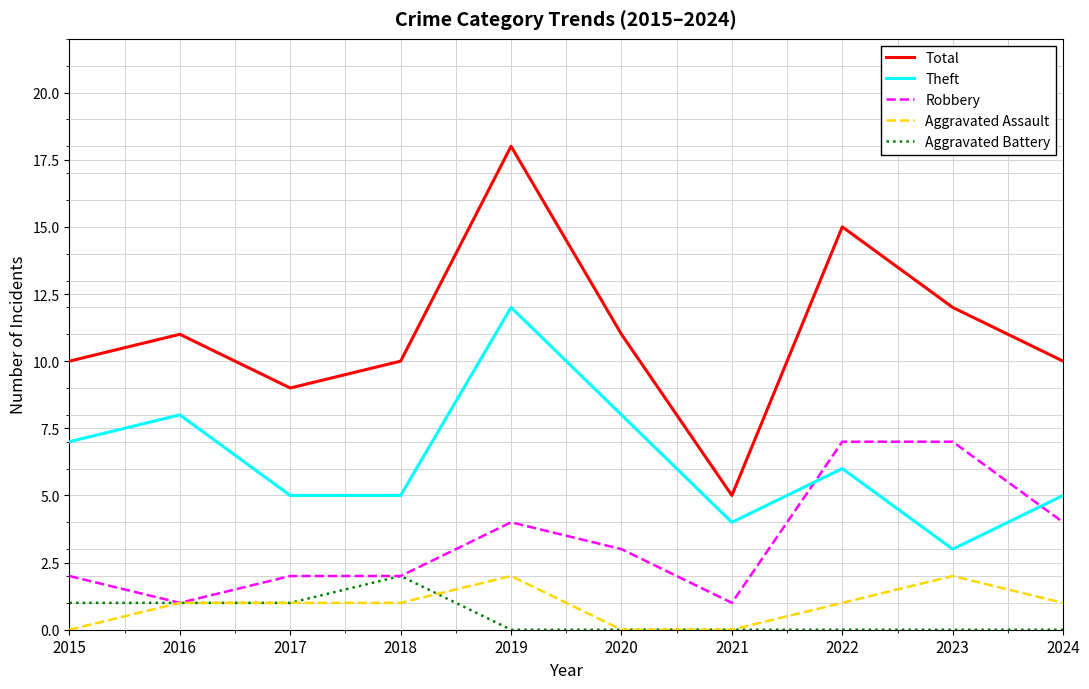

What is the difference between the maximum and minimum values in the Total series?

13